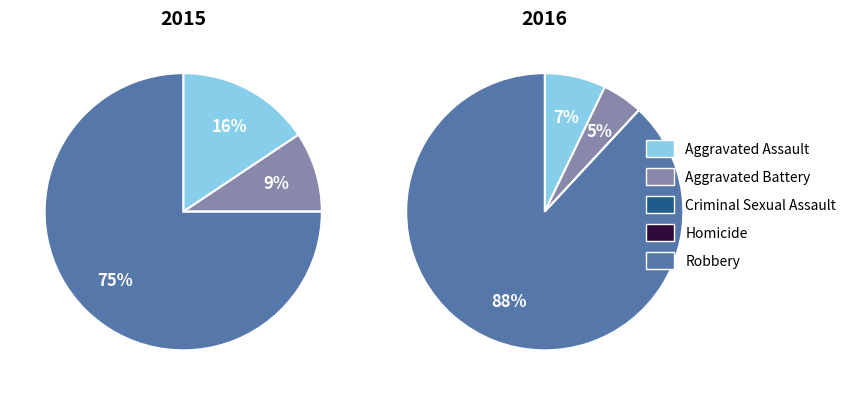

How many segments does this pie chart have?

5